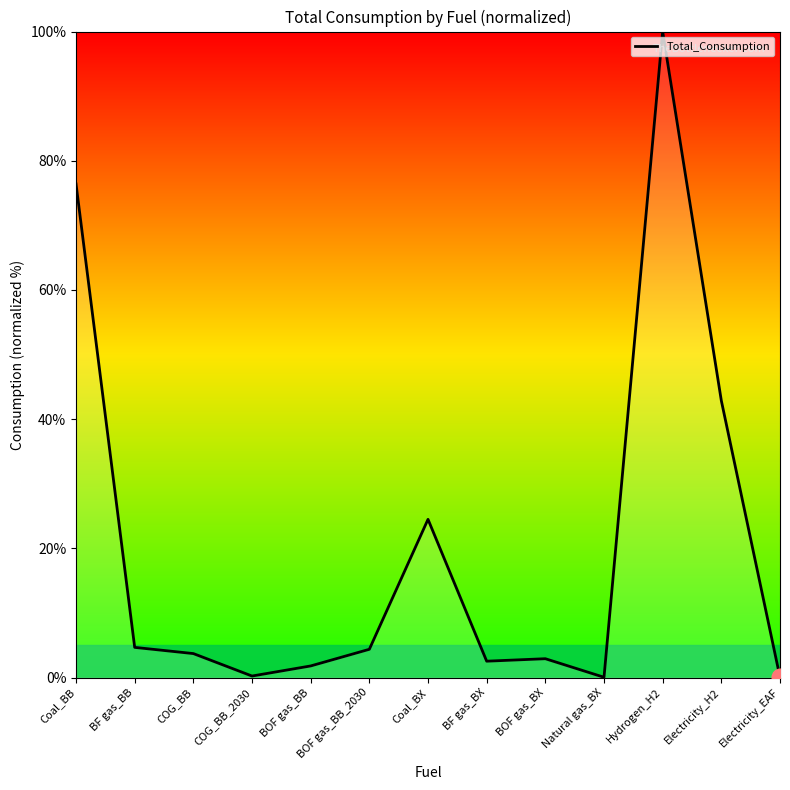

What is the difference between the maximum and minimum values?

100.0